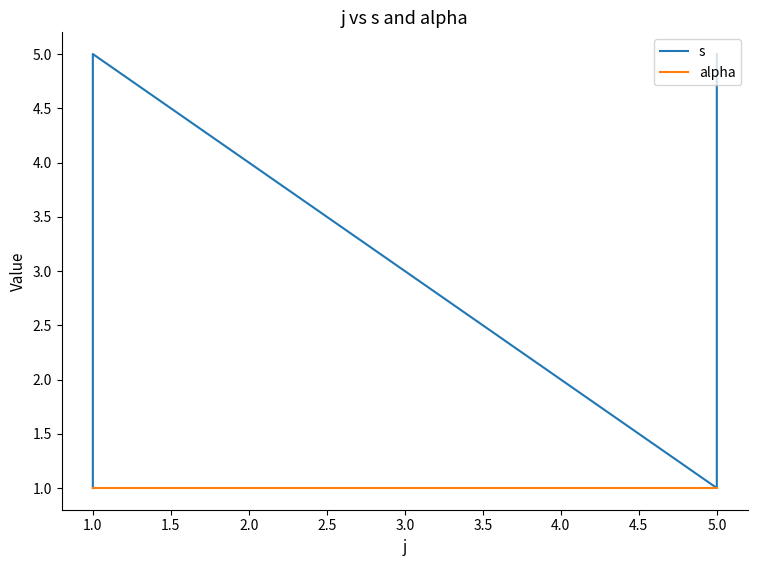

True or false: alpha and s cross at least once.

False